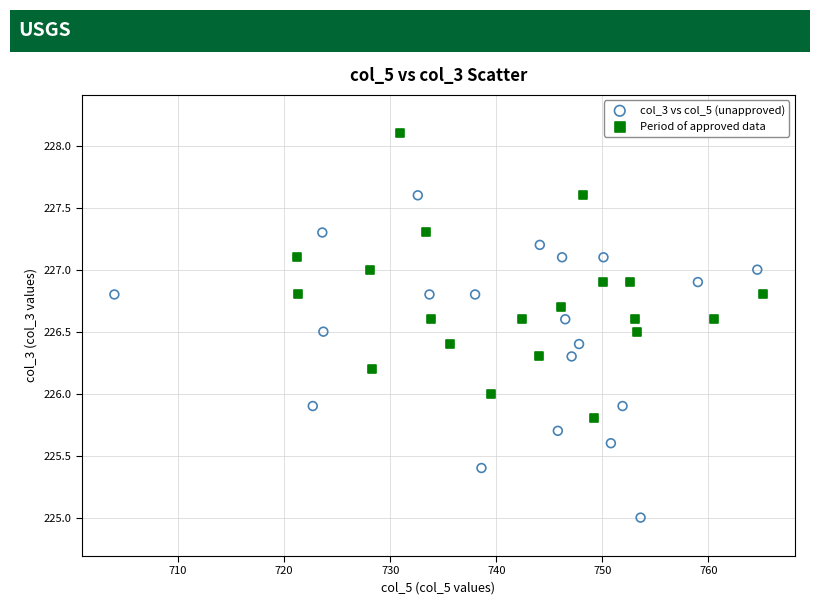

Which series has the widest spread of Y values?

col_3 vs col_5 (unapproved)